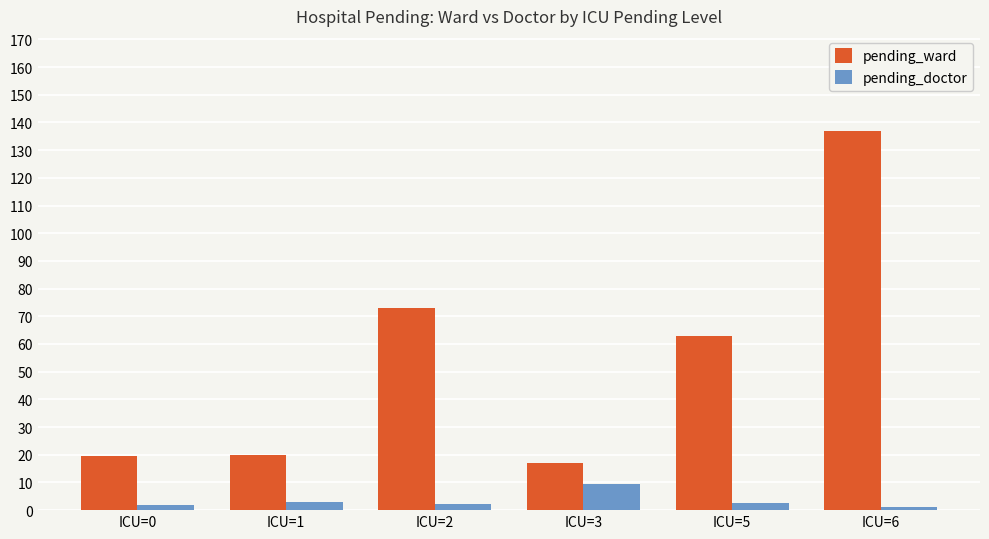

True or false: pending_ward has a value of 73.0 at ICU=2.

True